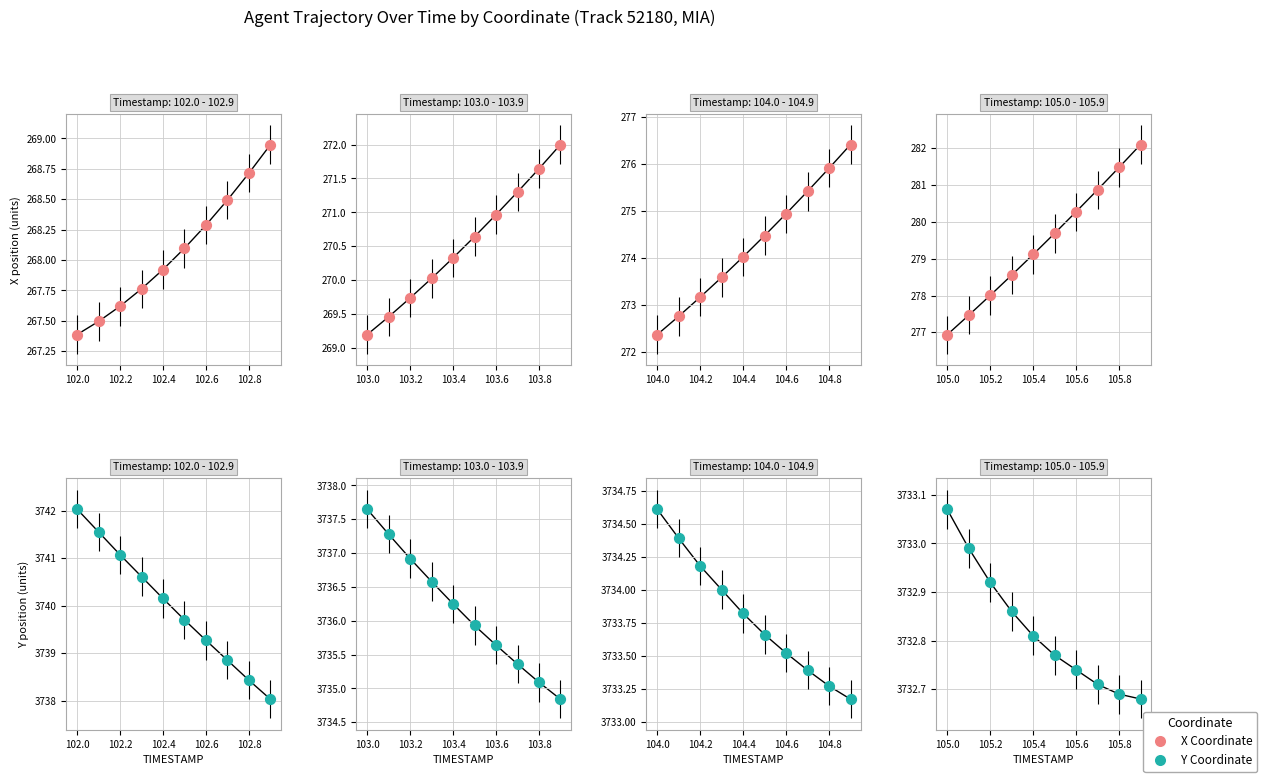

Which series reaches the maximum Y coordinate?

Y Coordinate